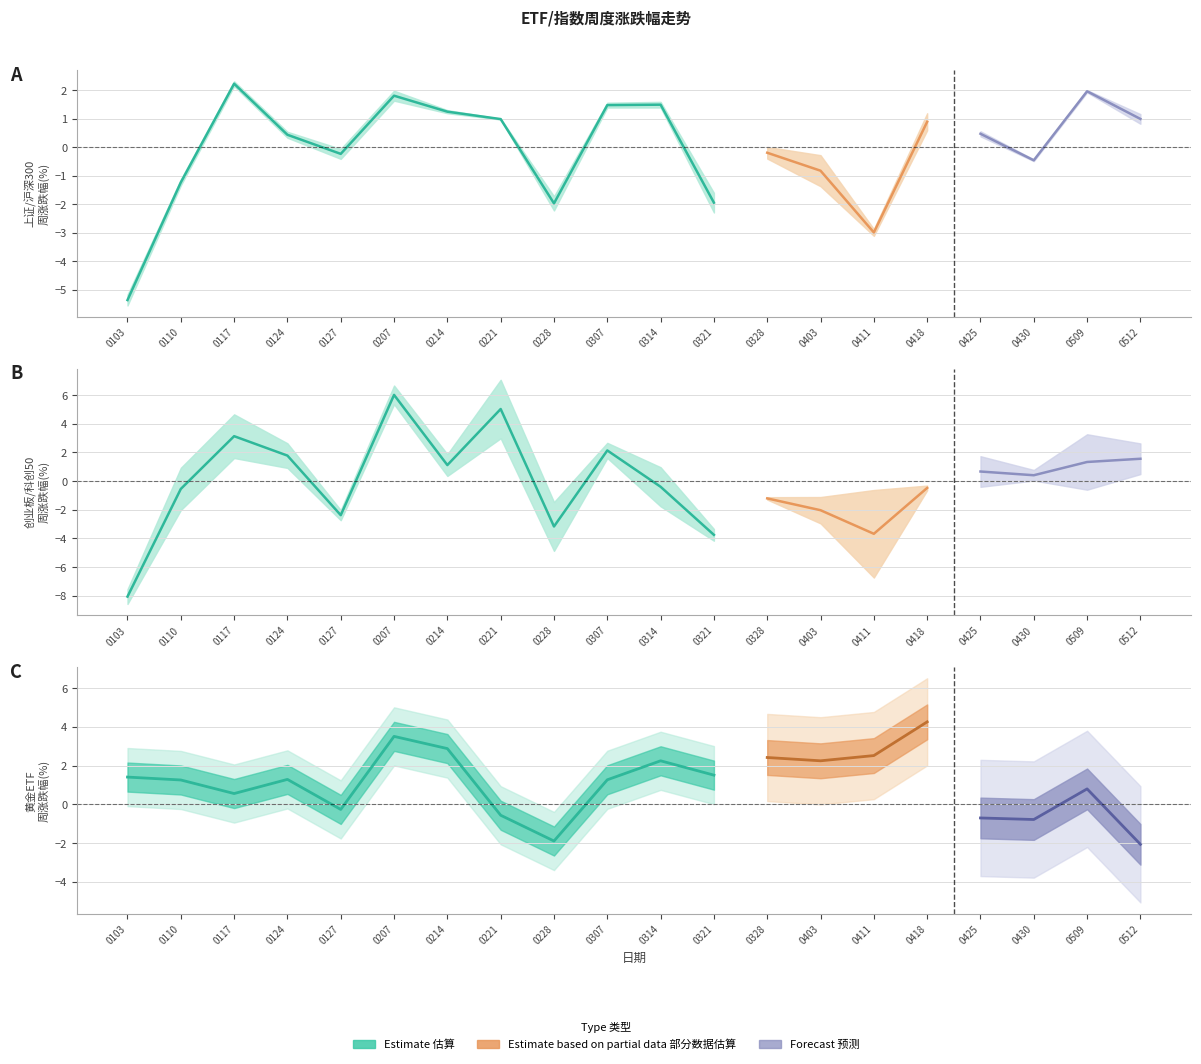

Reading left to right, list all the values displayed in this chart.

上证指数: 0103=-5.5	0110=-1.3	0117=2.3	0124=0.3	0127=-0.1	0207=1.6	0214=1.3	0221=1.0	0228=-1.7	0307=1.6	0314=1.4	0321=-1.6	0328=-0.4	0403=-0.3	0411=-3.1	0418=1.2	0425=0.6	0430=-0.5	0509=1.9	0512=0.8
沪深300: 0103=-5.2	0110=-1.1	0117=2.1	0124=0.5	0127=-0.4	0207=2.0	0214=1.2	0221=1.0	0228=-2.2	0307=1.4	0314=1.6	0321=-2.3	0328=0.0	0403=-1.4	0411=-2.9	0418=0.6	0425=0.4	0430=-0.4	0509=2.0	0512=1.2
创业板指: 0103=-8.6	0110=-2.0	0117=4.7	0124=2.6	0127=-2.7	0207=5.4	0214=1.9	0221=3.0	0228=-4.9	0307=1.6	0314=1.0	0321=-3.3	0328=-1.1	0403=-3.0	0411=-6.7	0418=-0.6	0425=1.7	0430=0.0	0509=3.3	0512=2.6
科创50: 0103=-7.5	0110=0.9	0117=1.6	0124=0.9	0127=-2.0	0207=6.7	0214=0.4	0221=7.1	0228=-1.5	0307=2.7	0314=-1.8	0321=-4.2	0328=-1.3	0403=-1.1	0411=-0.6	0418=-0.3	0425=-0.4	0430=0.8	0509=-0.6	0512=0.5
黄金ETF: 0103=1.4	0110=1.3	0117=0.6	0124=1.3	0127=-0.3	0207=3.5	0214=2.9	0221=-0.6	0228=-1.9	0307=1.3	0314=2.2	0321=1.5	0328=2.4	0403=2.2	0411=2.5	0418=4.3	0425=-0.7	0430=-0.8	0509=0.8	0512=-2.1